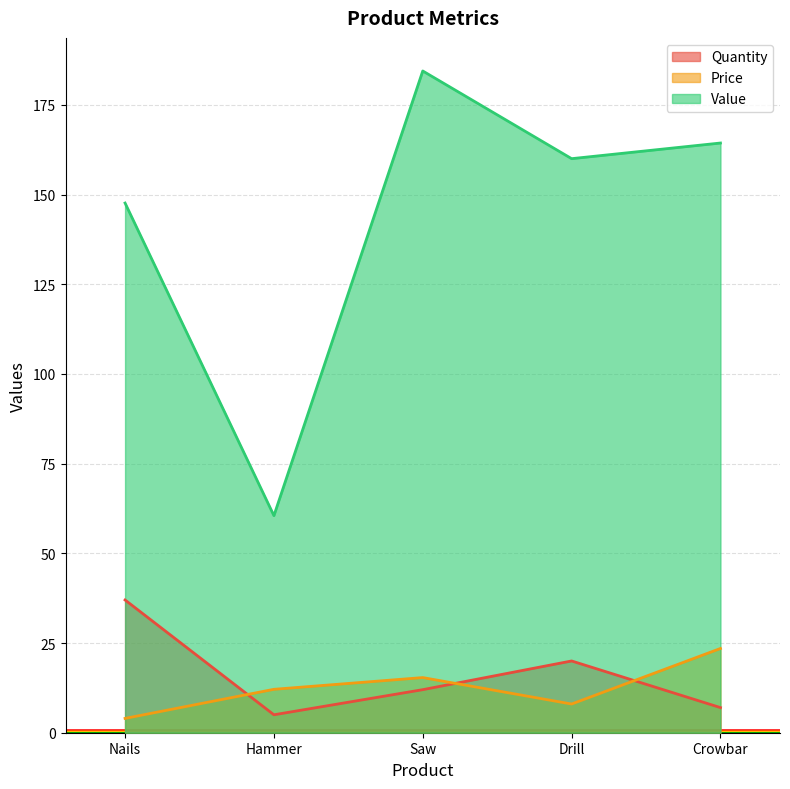

Reading left to right, list all the values displayed in this chart.

Quantity: 37.0	5.0	12.0	20.0	7.0
Price: 4.0	12.1	15.4	8.0	23.5
Value: 147.6	60.5	184.4	160.0	164.4